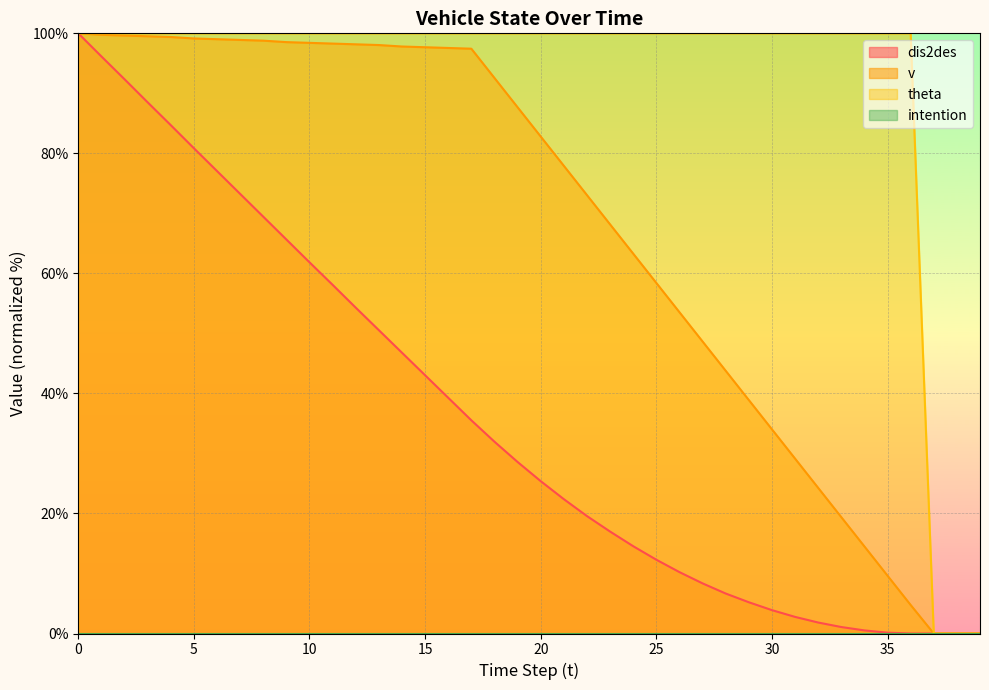

Reading left to right, what are all the values shown in this chart?

dis2des: 0=100.0	1=96.2	2=92.4	3=88.5	4=84.7	5=80.9	6=77.1	7=73.3	8=69.5	9=65.6	10=61.8	11=58.1	12=54.3	13=50.5	14=46.8	15=43.0	16=39.3	17=35.5	18=32.0	19=28.6	20=25.4	21=22.4	22=19.6	23=17.0	24=14.5	25=12.3	26=10.2	27=8.4	28=6.7	29=5.2	30=3.9	31=2.8	32=1.8	33=1.1	34=0.5	35=0.1	36=0.0	37=0.0	38=0.0	39=0.0
v: 0=100.0	1=99.8	2=99.6	3=99.5	4=99.4	5=99.1	6=99.0	7=98.9	8=98.8	9=98.5	10=98.4	11=98.3	12=98.2	13=98.0	14=97.8	15=97.7	16=97.6	17=97.4	18=92.6	19=87.7	20=82.8	21=77.9	22=73.0	23=68.2	24=63.3	25=58.4	26=53.5	27=48.7	28=43.8	29=38.9	30=34.0	31=29.1	32=24.3	33=19.4	34=14.5	35=9.6	36=4.8	37=0.0	38=0.0	39=0.0
theta: 0=100.0	1=100.0	2=100.0	3=100.0	4=100.0	5=100.0	6=100.0	7=100.0	8=100.0	9=100.0	10=100.0	11=100.0	12=100.0	13=100.0	14=100.0	15=100.0	16=100.0	17=100.0	18=100.0	19=100.0	20=100.0	21=100.0	22=100.0	23=100.0	24=100.0	25=100.0	26=100.0	27=100.0	28=100.0	29=100.0	30=100.0	31=100.0	32=100.0	33=100.0	34=100.0	35=100.0	36=100.0	37=0.0	38=0.0	39=0.0